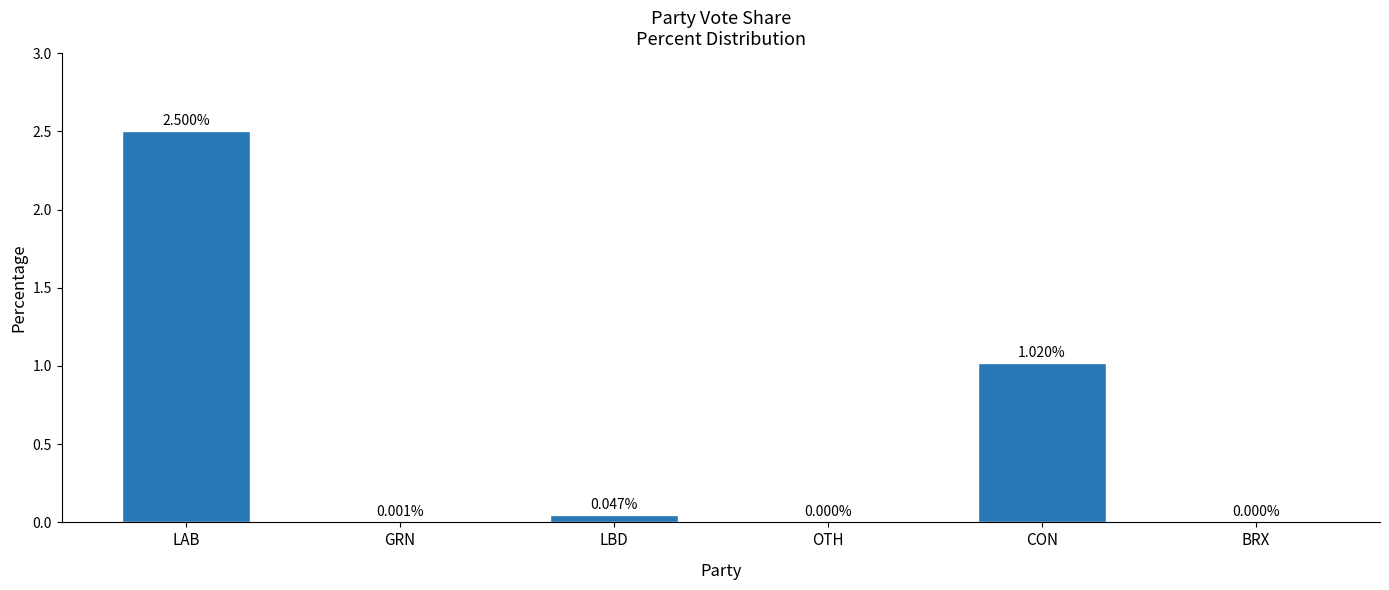

What is the change in value from OTH to CON?

+1.0